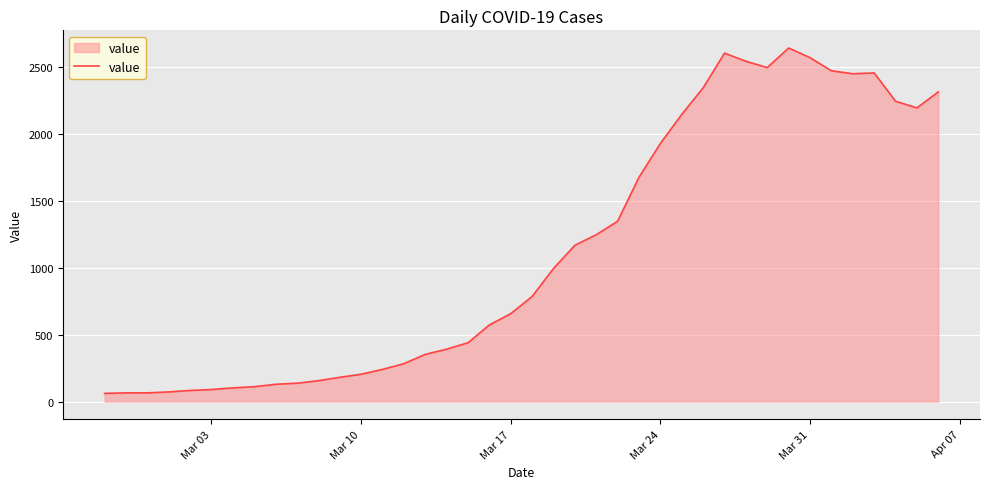

How many lines are shown in the chart?

1